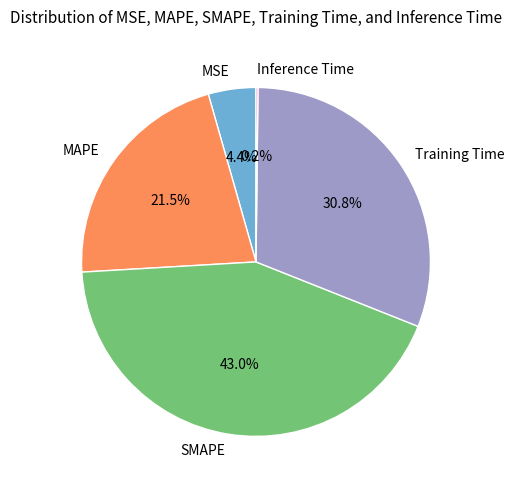

To the nearest percent, what is the difference between the largest and smallest slice percentages?

43%